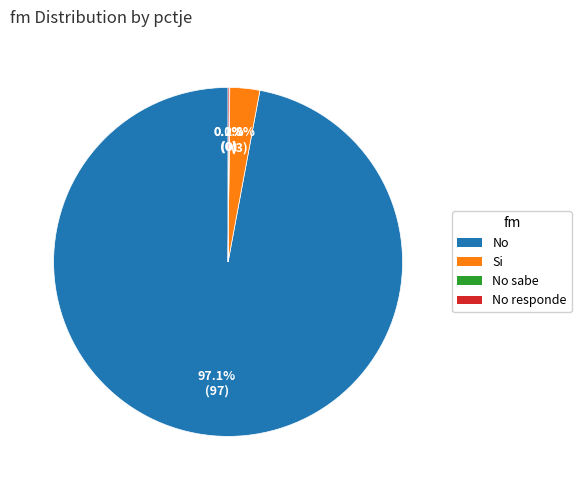

Does any single category account for the majority?

Yes